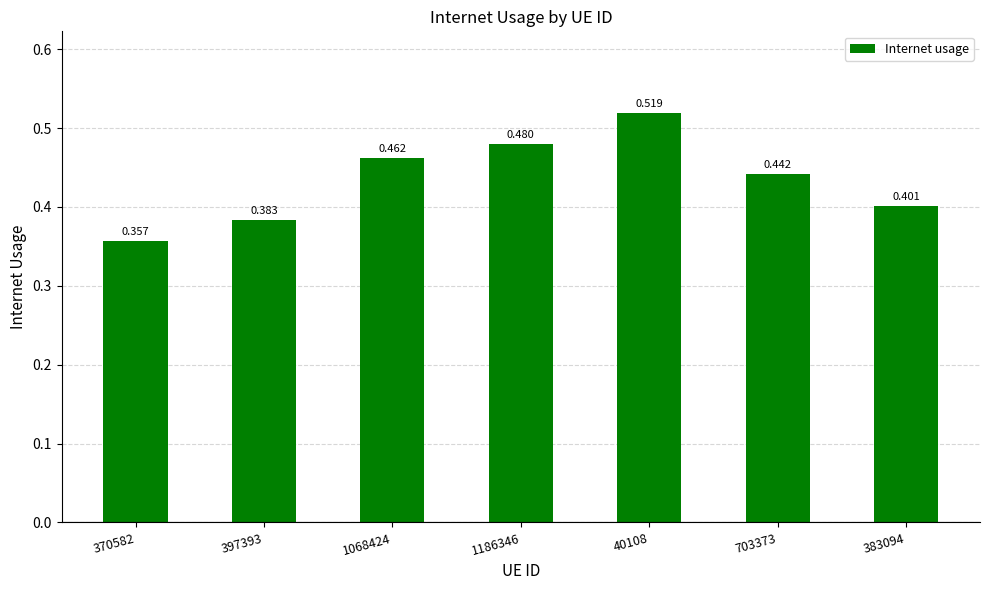

What is the difference between the values at 1068424 and 370582?

0.1